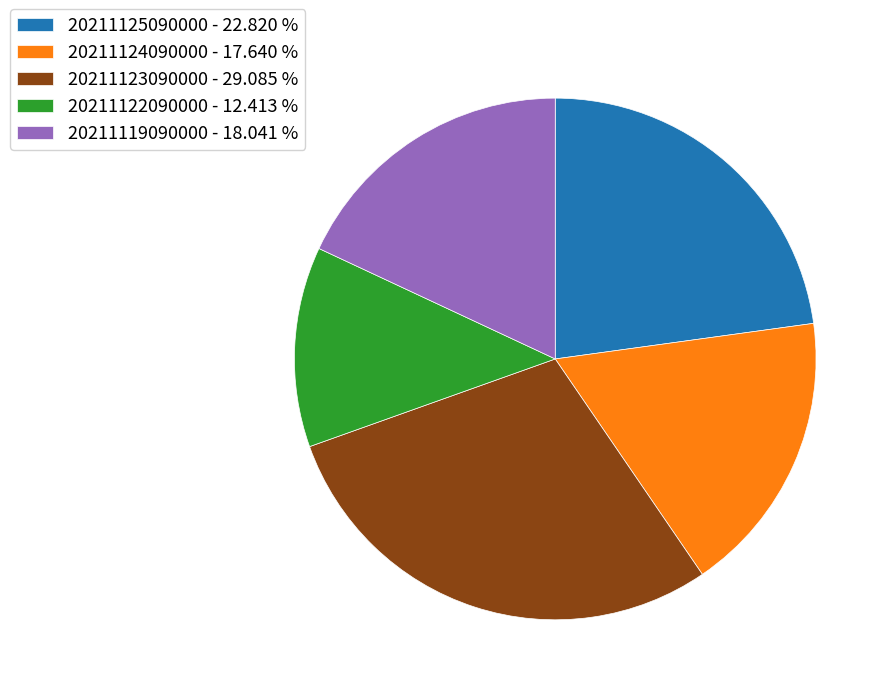

Does any single category account for the majority?

No